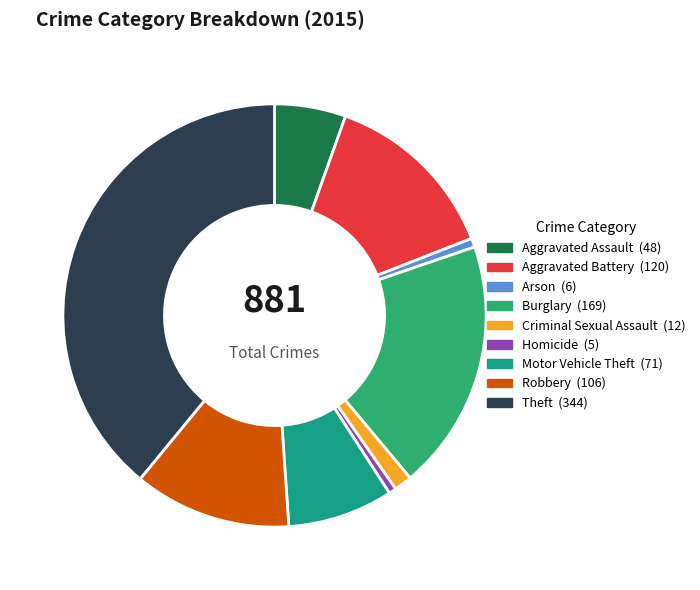

Between Motor Vehicle Theft and Robbery, which is larger?

Robbery